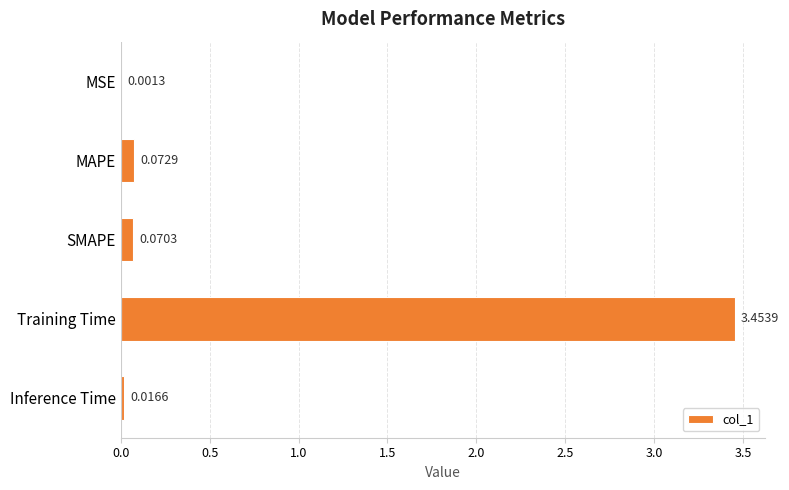

At which label is the value closest to 1?

MAPE